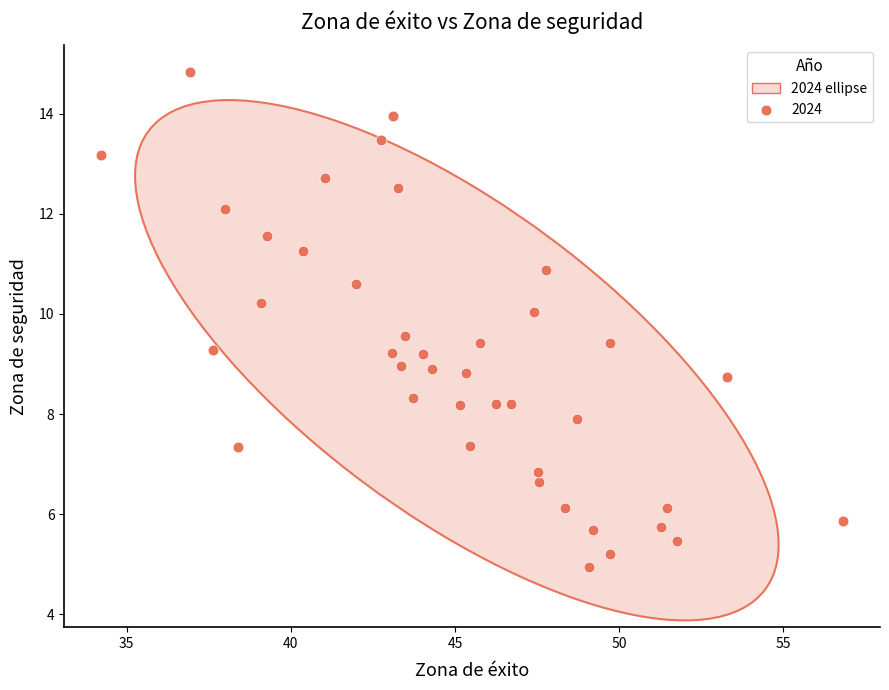

What is the range of Y values (max minus min)?

9.9